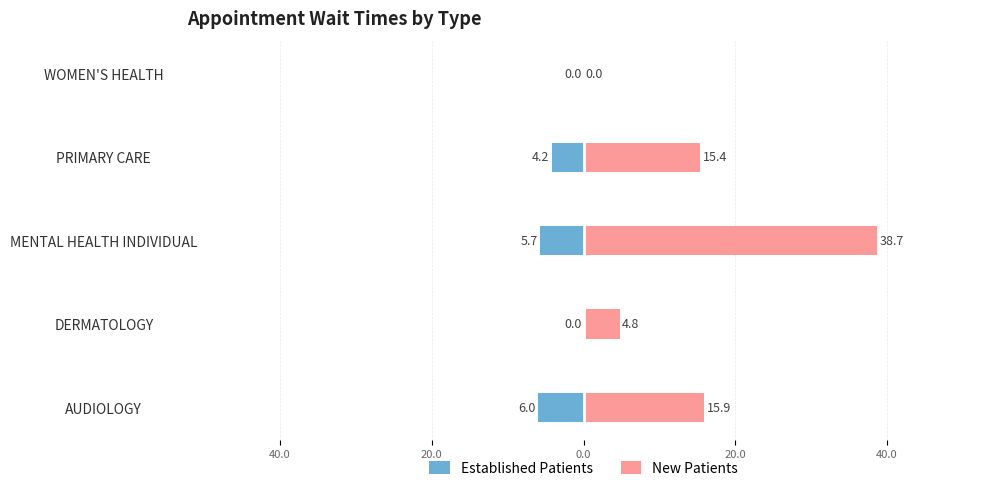

Which series has the widest spread of values?

New Patients